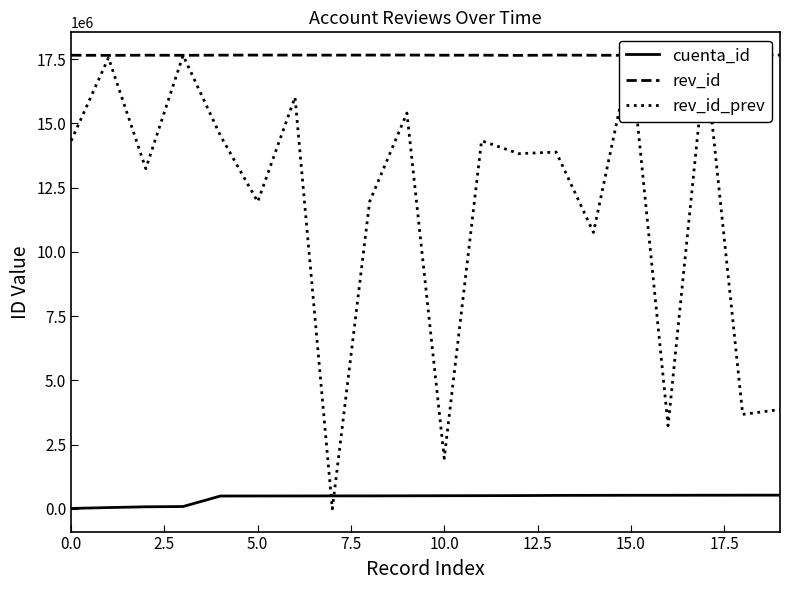

Between 19 and 17, which is larger?

19